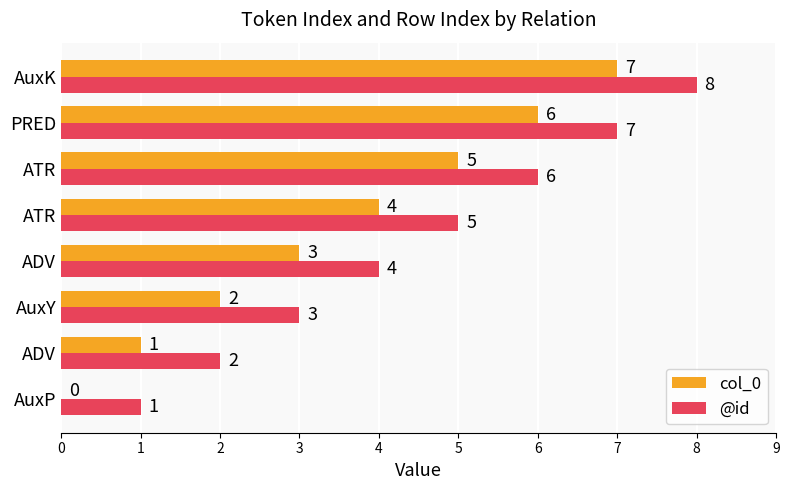

What is the difference between the maximum and minimum values in the col_0 series?

7